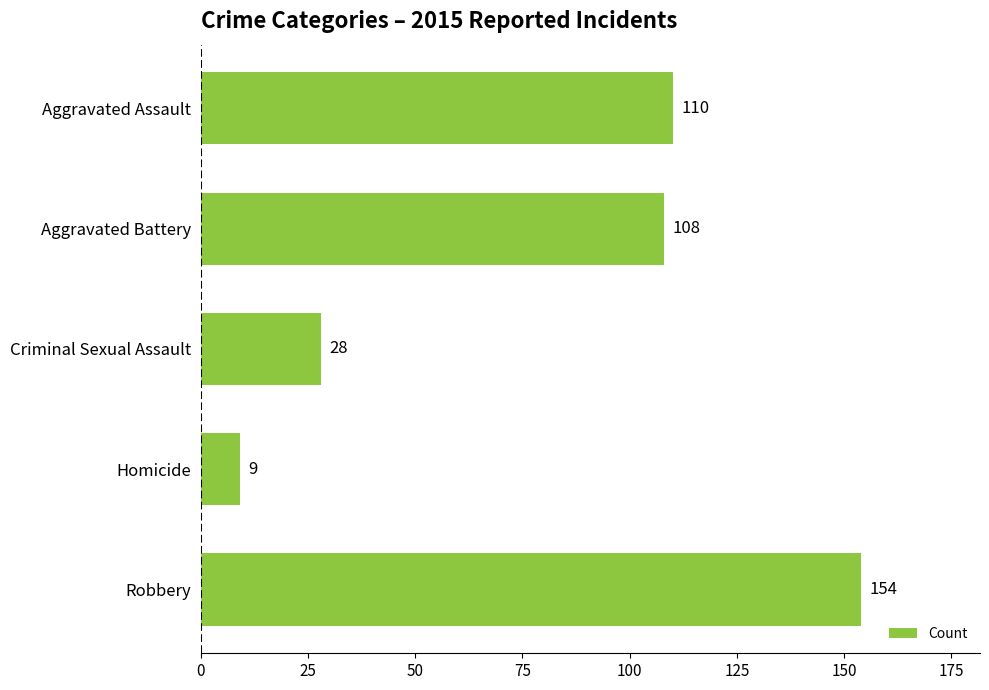

What is the average value?

82